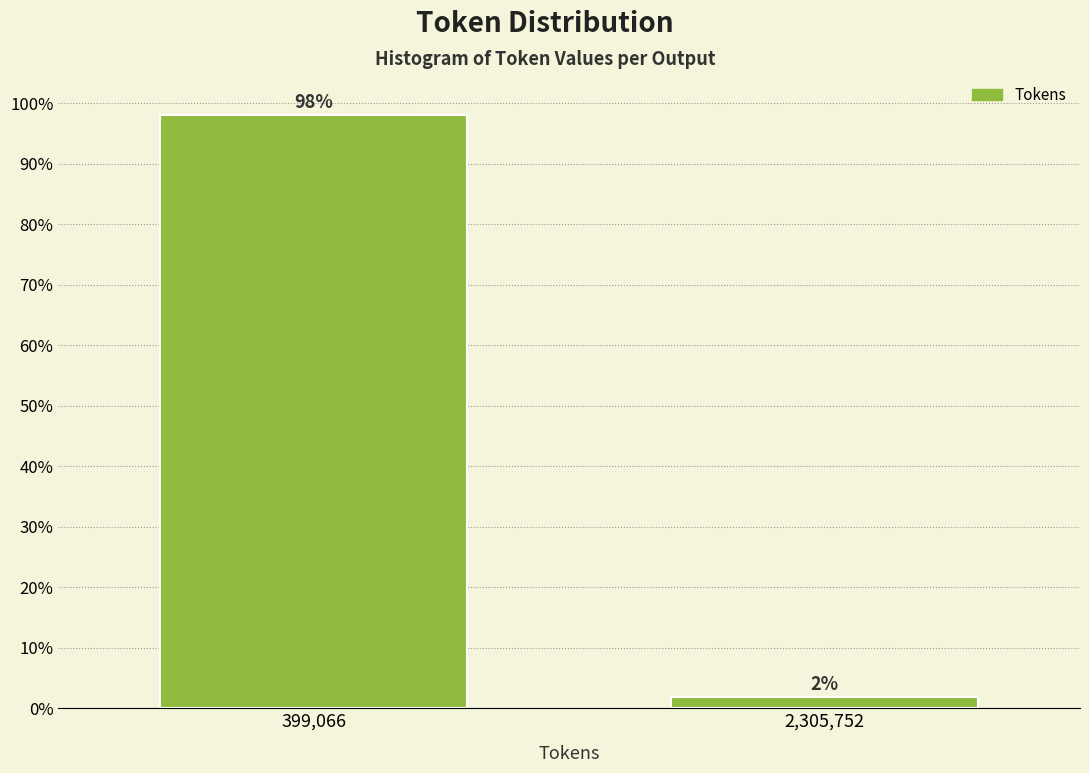

Which has a higher value, 2,305,752 or 399,066?

399,066